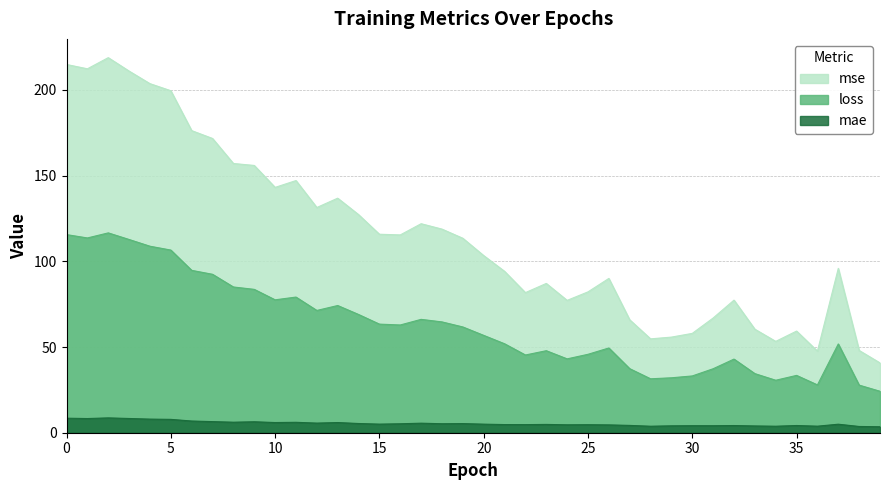

Reading left to right, transcribe all the data shown in this chart.

loss: 0=115.6	1=113.6	2=116.6	3=112.7	4=108.8	5=106.6	6=94.7	7=92.4	8=85.0	9=83.7	10=77.5	11=79.2	12=71.3	13=74.2	14=69.0	15=63.4	16=62.9	17=66.1	18=64.7	19=61.7	20=56.8	21=51.9	22=45.4	23=47.9	24=43.1	25=45.8	26=49.5	27=37.4	28=31.5	29=32.1	30=33.1	31=37.3	32=43.0	33=34.5	34=30.6	35=33.4	36=27.9	37=51.8	38=27.8	39=24.2
mae: 0=8.5	1=8.3	2=8.7	3=8.3	4=7.9	5=7.8	6=6.8	7=6.5	8=6.1	9=6.4	10=5.9	11=6.1	12=5.6	13=5.9	14=5.4	15=5.0	16=5.2	17=5.6	18=5.2	19=5.3	20=5.0	21=4.8	22=4.7	23=4.8	24=4.6	25=4.7	26=4.6	27=4.3	28=3.8	29=4.0	30=4.1	31=4.1	32=4.2	33=4.0	34=3.8	35=4.2	36=3.8	37=5.0	38=3.6	39=3.5
mse: 0=214.9	1=212.3	2=218.9	3=211.0	4=203.7	5=199.5	6=176.3	7=171.7	8=157.1	9=156.0	10=143.2	11=147.1	12=131.4	13=136.9	14=127.3	15=115.8	16=115.4	17=122.0	18=118.8	19=113.5	20=103.4	21=94.2	22=81.7	23=87.1	24=77.2	25=82.2	26=90.0	27=65.9	28=54.8	29=55.8	30=58.0	31=66.9	32=77.4	33=60.4	34=53.3	35=59.3	36=47.6	37=95.9	38=48.0	39=40.7